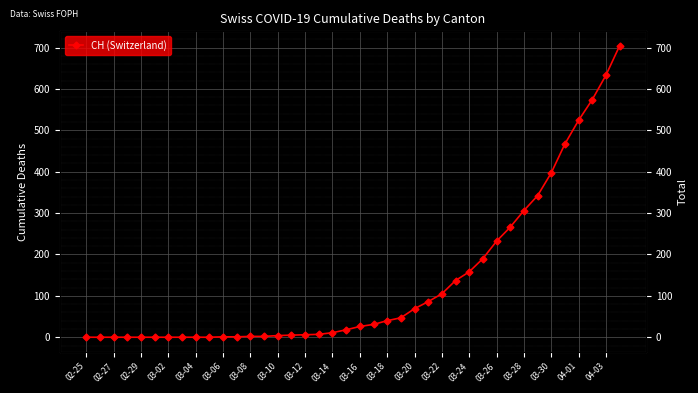

Between 34 and 03-10, which is larger?

34